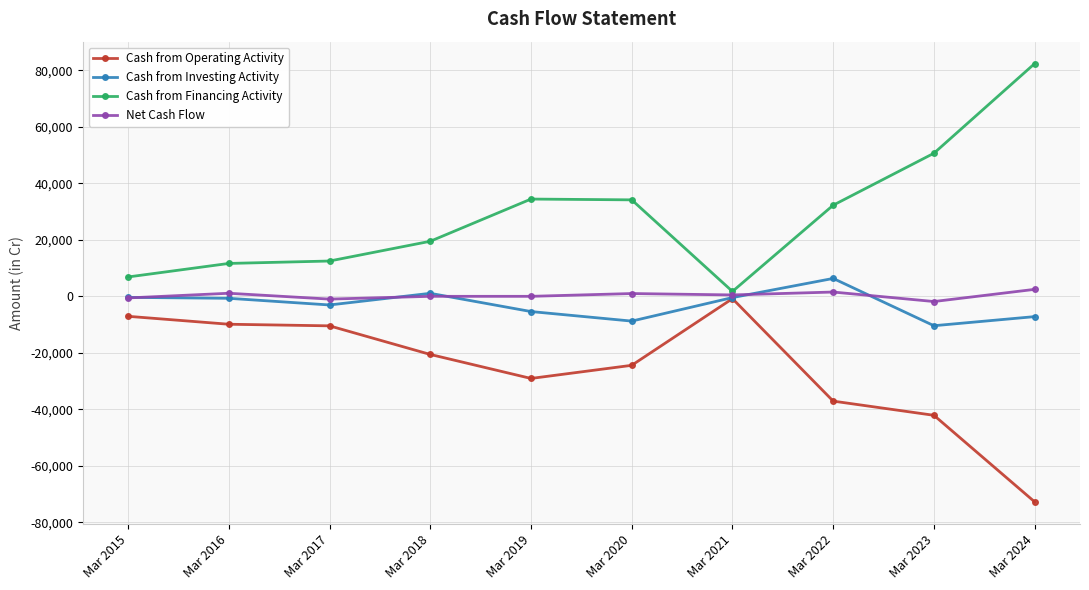

How many data points in Cash from Financing Activity are less than 32275?

5